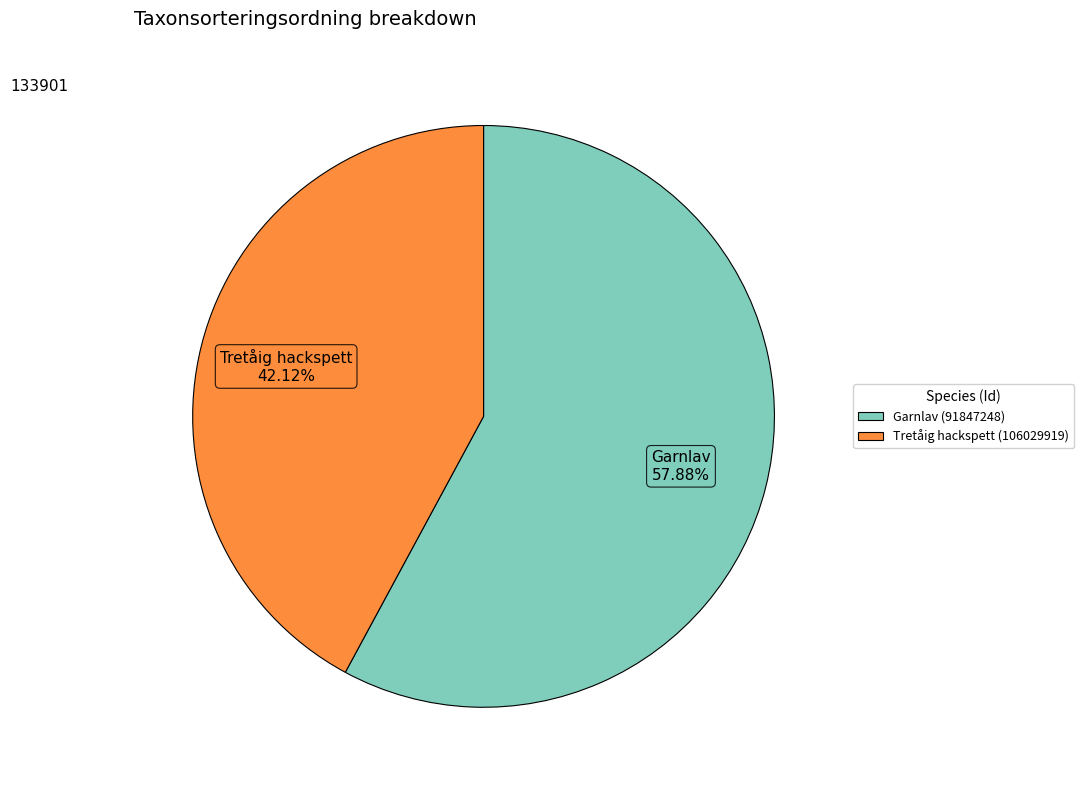

To the nearest percent, what is the average slice percentage?

50%